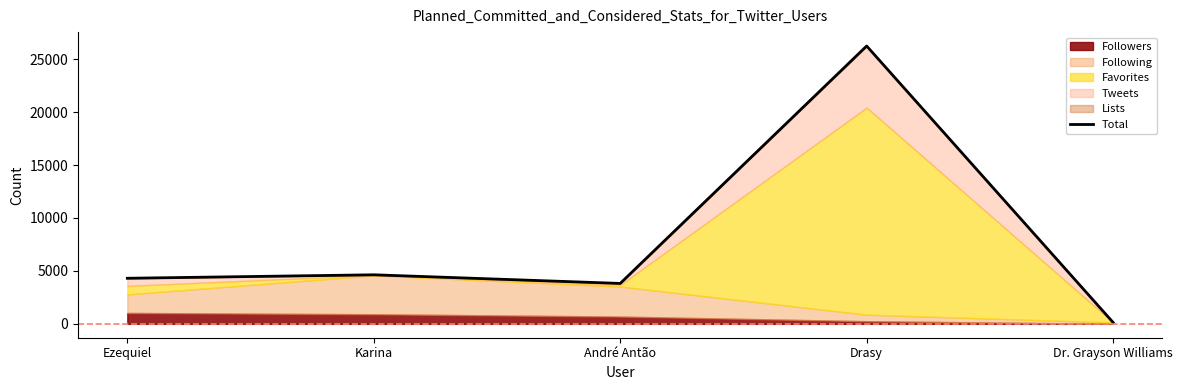

True or false: the data shows 2636 at Ezequiel.

False